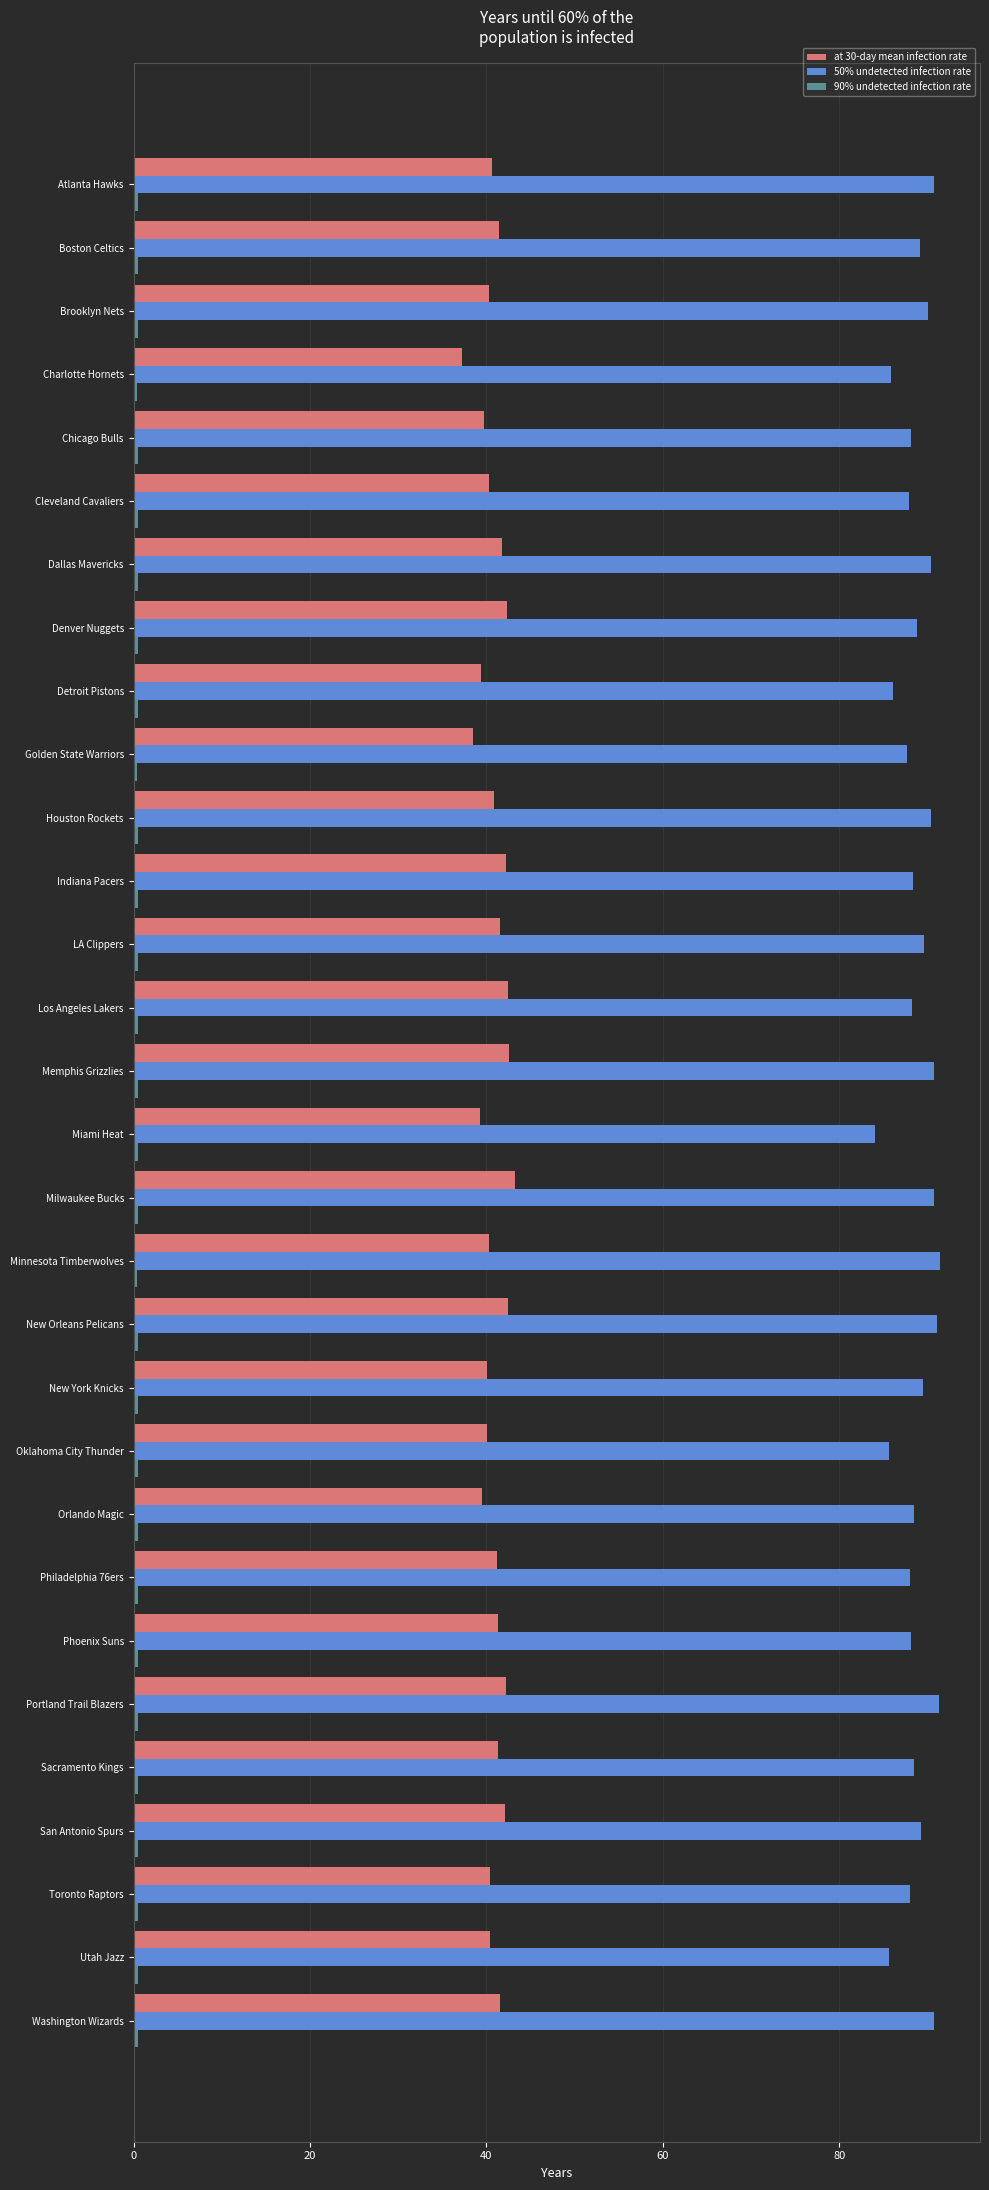

What is the lowest value of the at 30-day mean infection rate series?

37.2